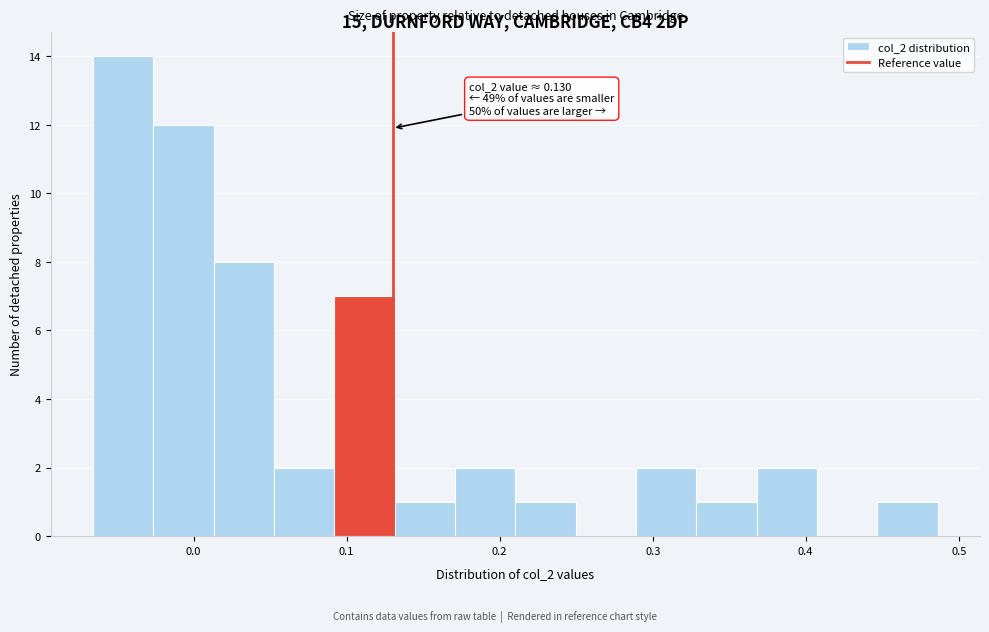

Read against the x-axis, roughly where is the centre of the tallest bar?

-0.05